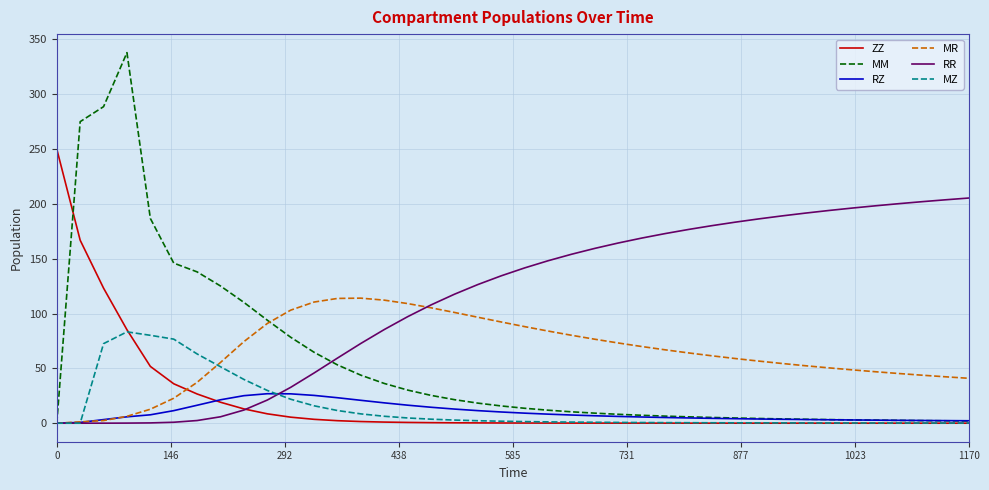

What are all the series names shown in the legend?

ZZ, MM, RZ, MR, RR, MZ